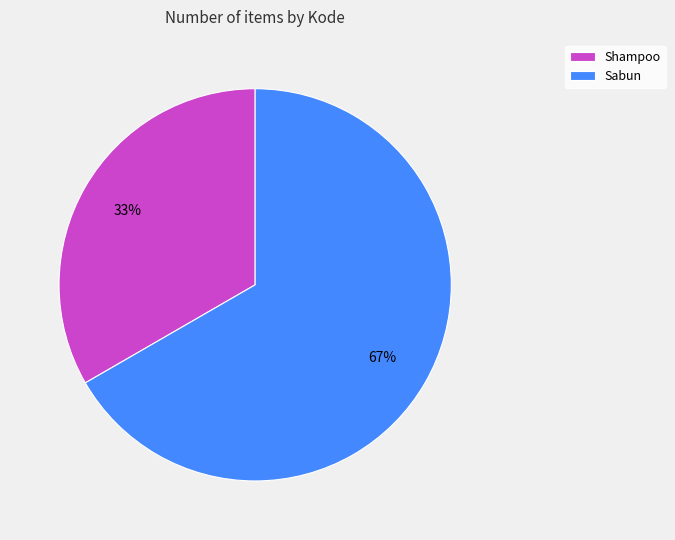

Is it true that Shampoo is 23% of the pie?

False